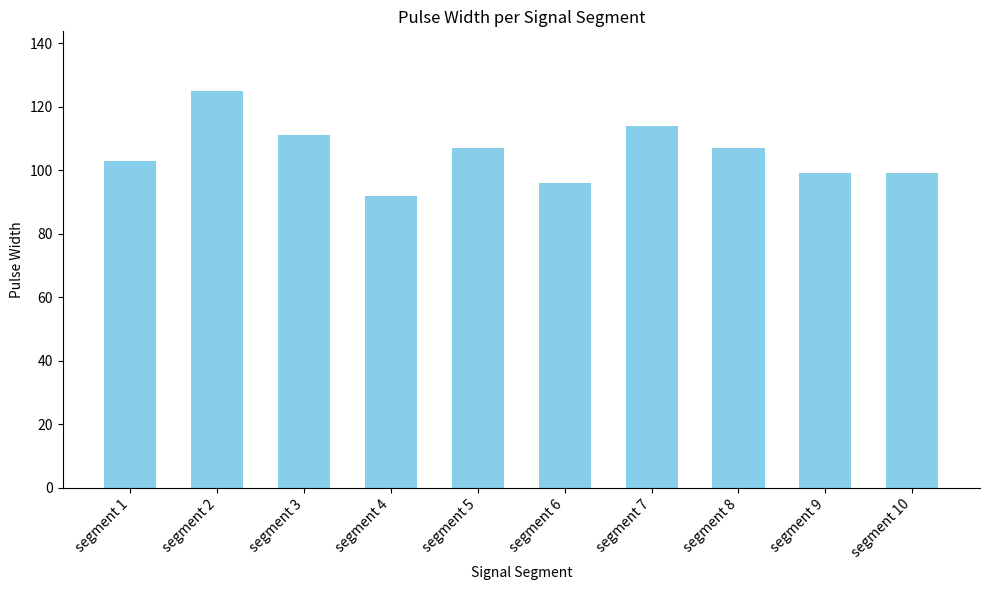

Reading left to right, transcribe all the data shown in this chart.

segment 1=103	segment 2=125	segment 3=111	segment 4=92	segment 5=107	segment 6=96	segment 7=114	segment 8=107	segment 9=99	segment 10=99